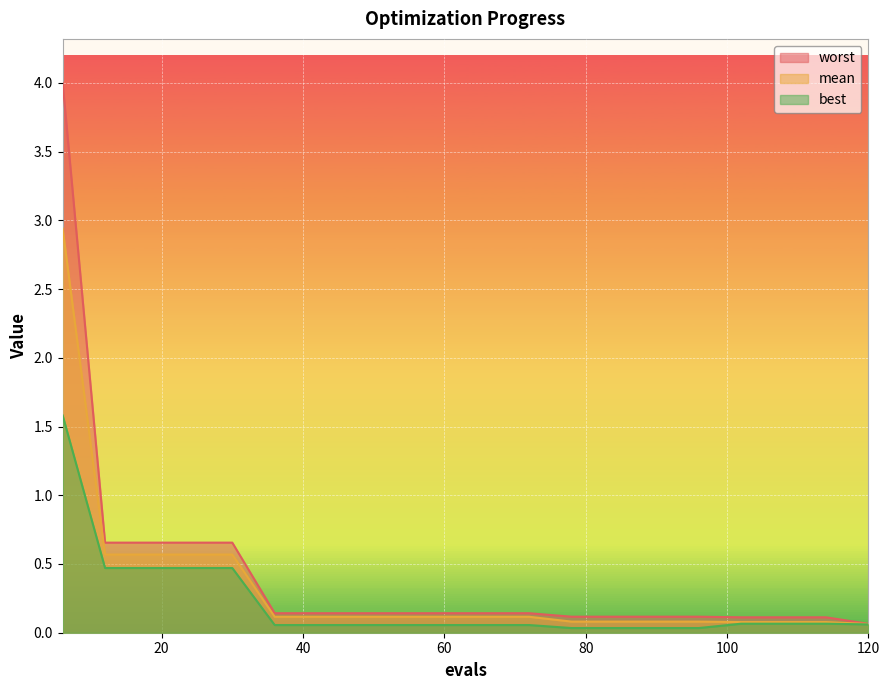

True or false: best and mean cross at least once.

False